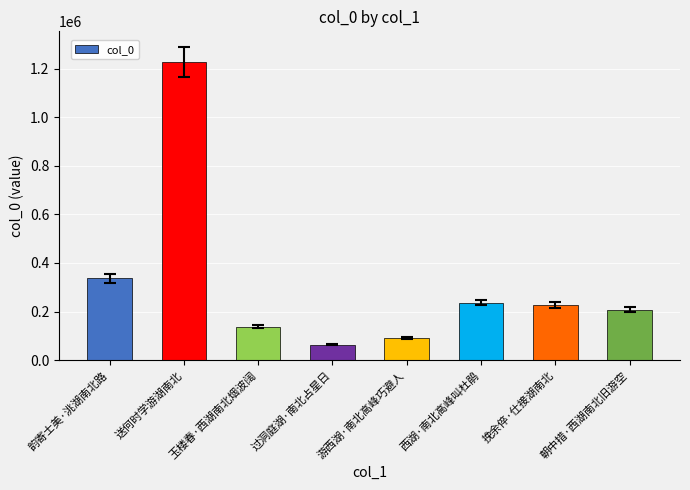

The value at 韵寄士美·洮湖南北路 is 336000. True or false?

True